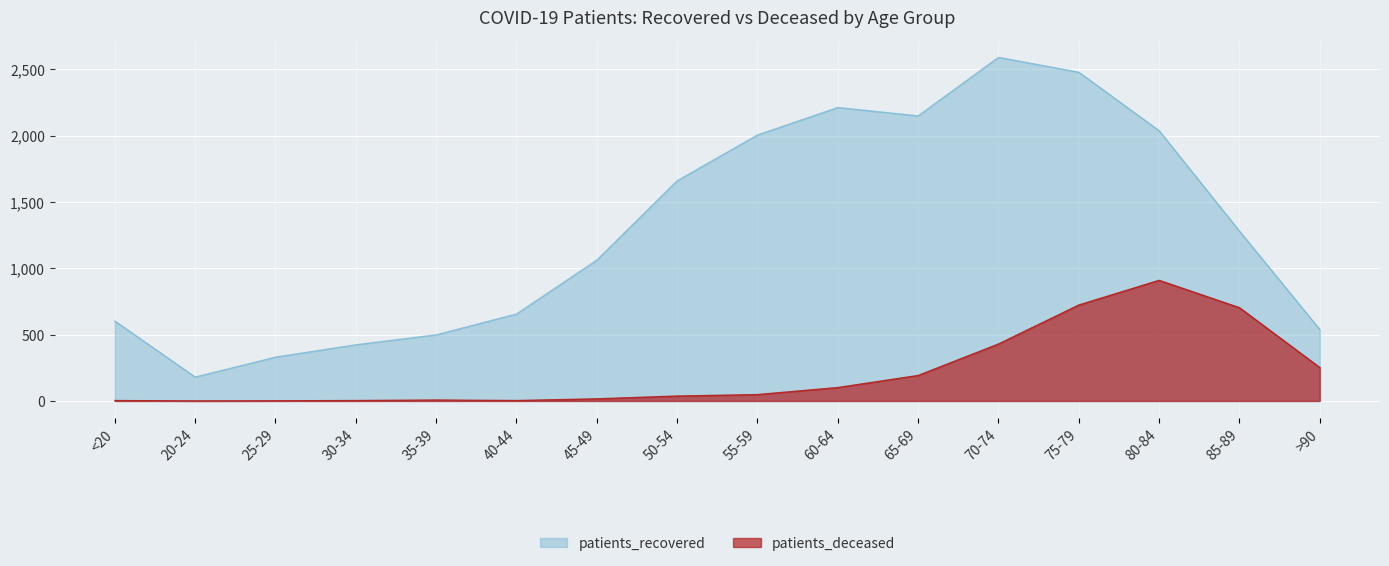

Reading right to left, what are all the values shown in this chart?

patients_recovered: 539	1280	2037	2477	2589	2148	2211	2004	1659	1061	655	498	423	330	180	602
patients_deceased: 252	703	909	723	429	192	101	48	37	16	3	7	3	1	0	3